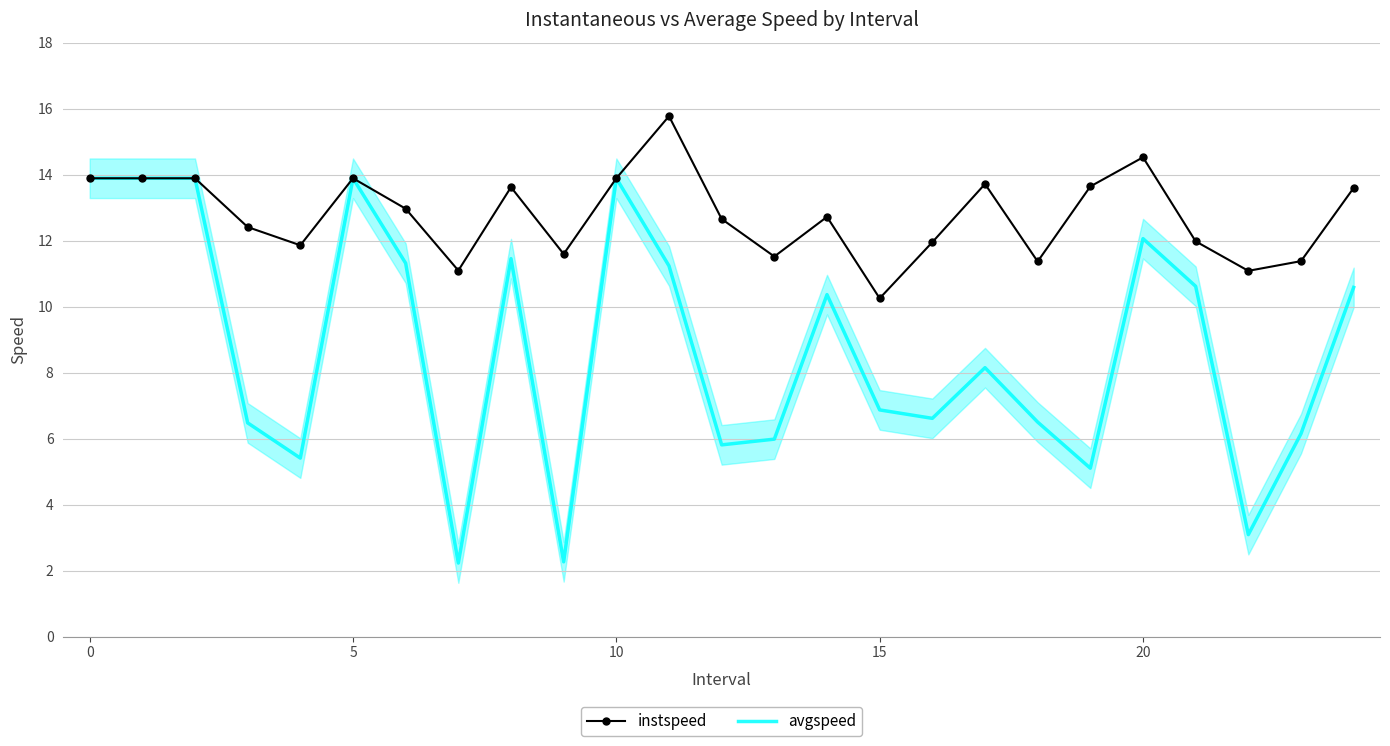

Rank the series by their average value, from highest to lowest.

instspeed, avgspeed